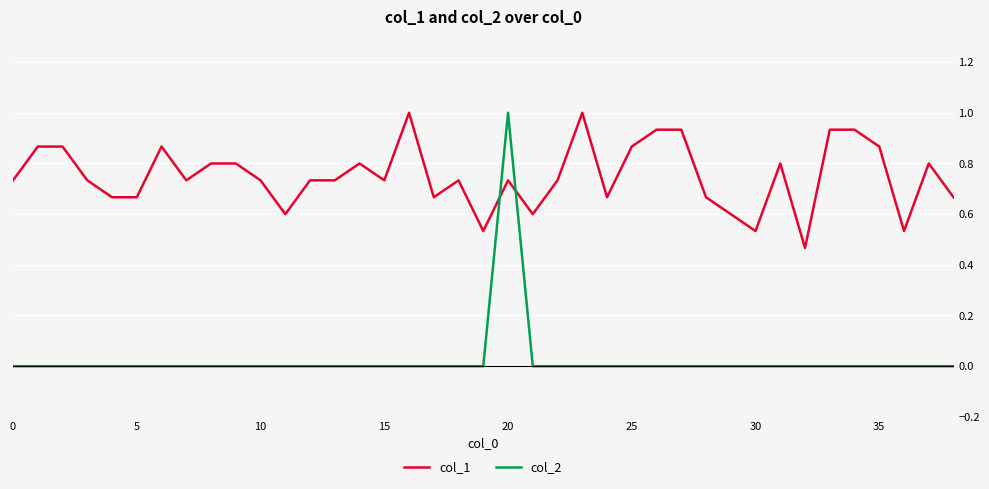

List the series in order of their overall mean, highest first.

col_1, col_2